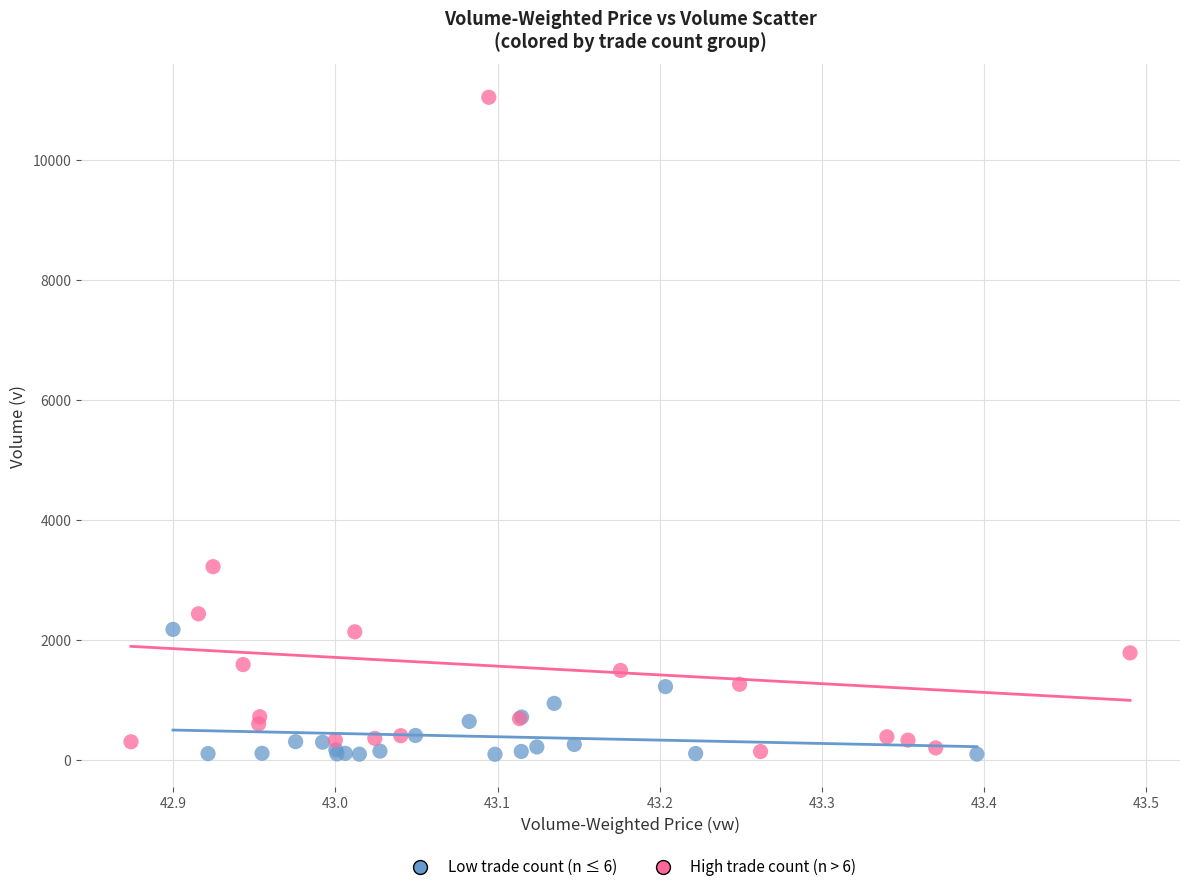

What are all the series names shown in the legend?

Low trade count (n ≤ 6), High trade count (n > 6)